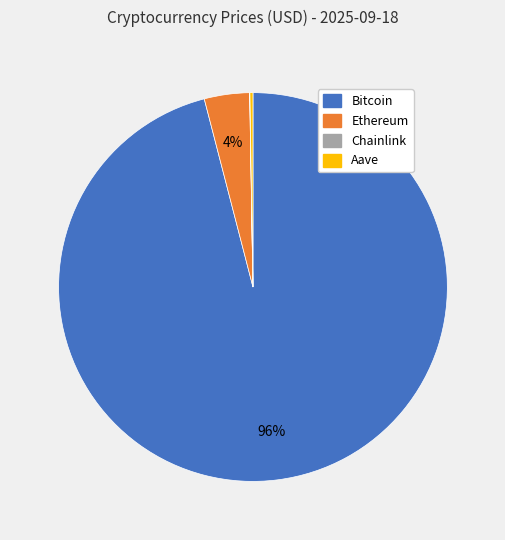

To the nearest percent, what is the difference between the Ethereum and Bitcoin slice percentages?

92%